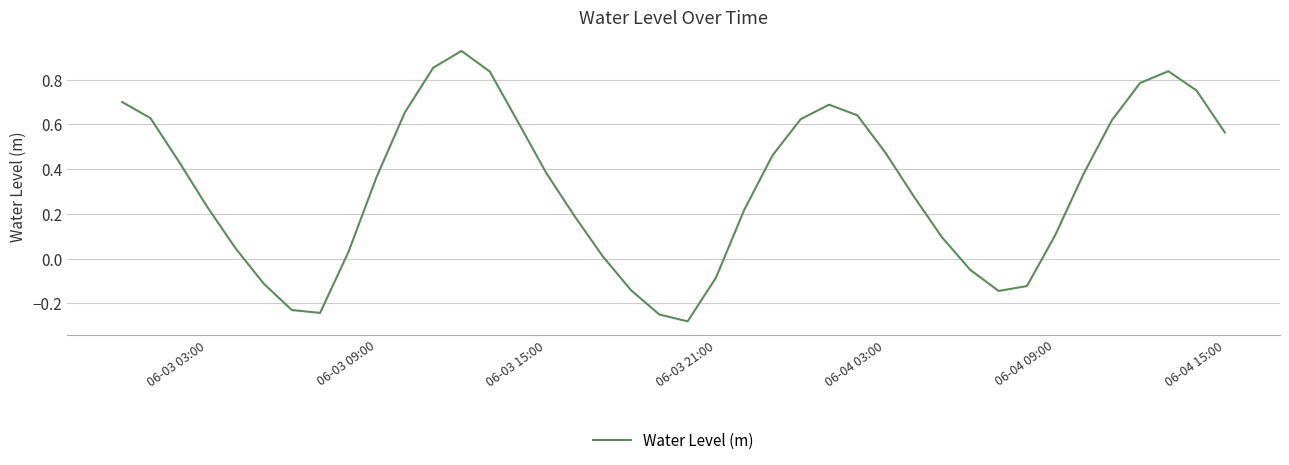

What is the difference between the maximum and minimum values?

1.2